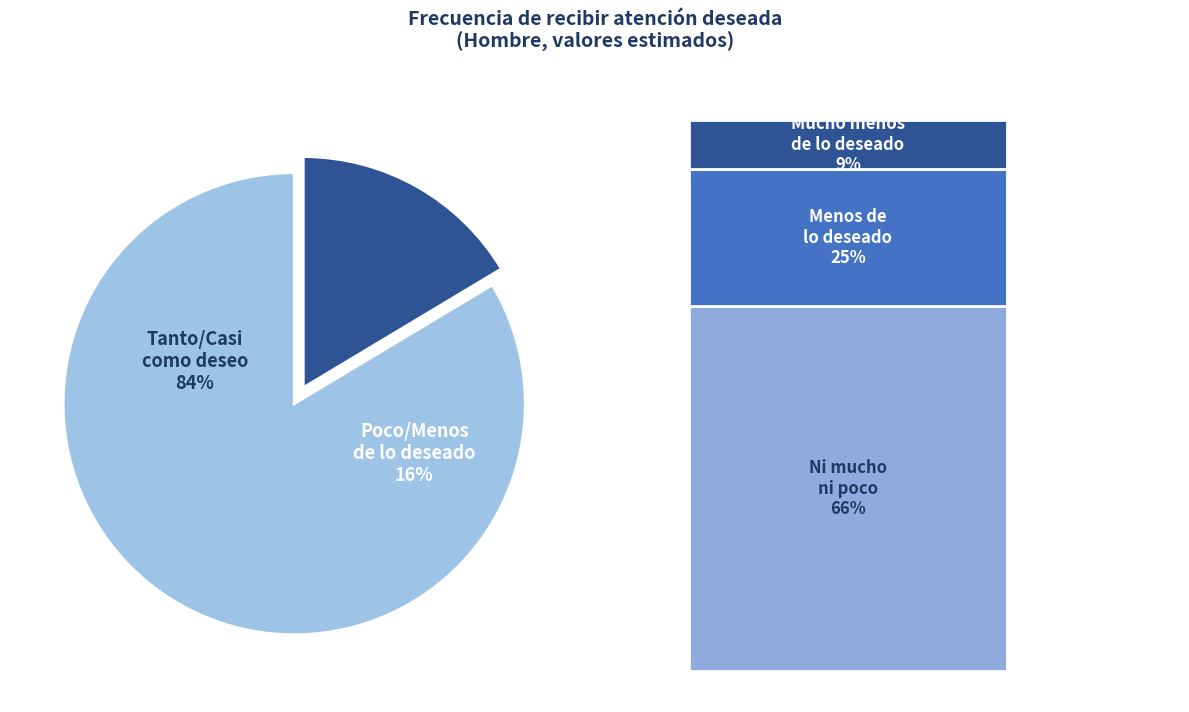

To the nearest percent, what portion does Menos de lo que deseo represent?

4%